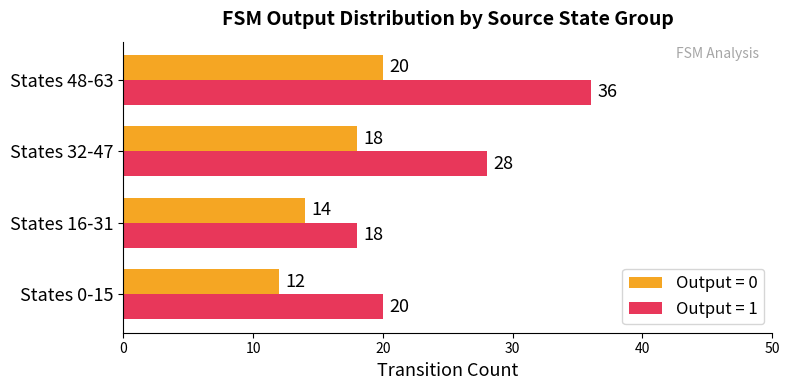

True or false: Output = 0 has a value of 20 at States 16-31.

False